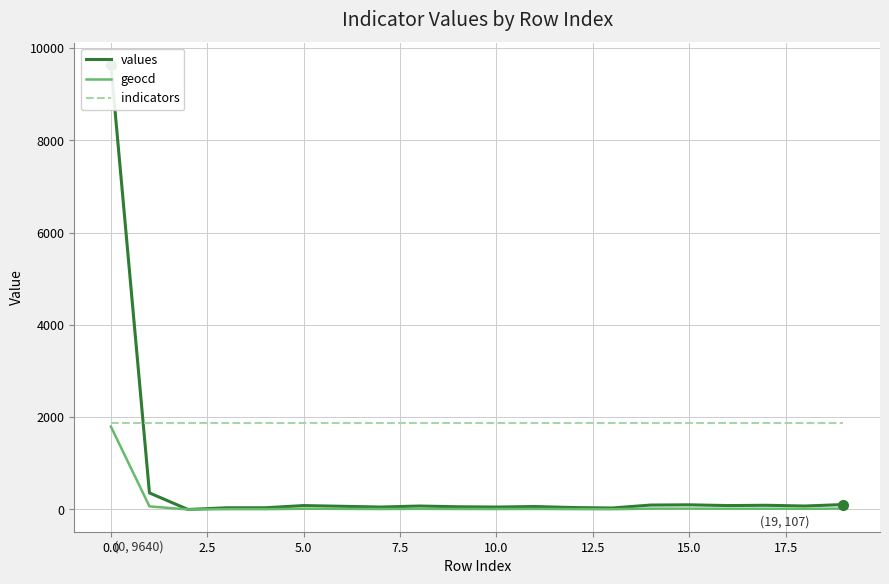

How many intersections are there between indicators and values?

1